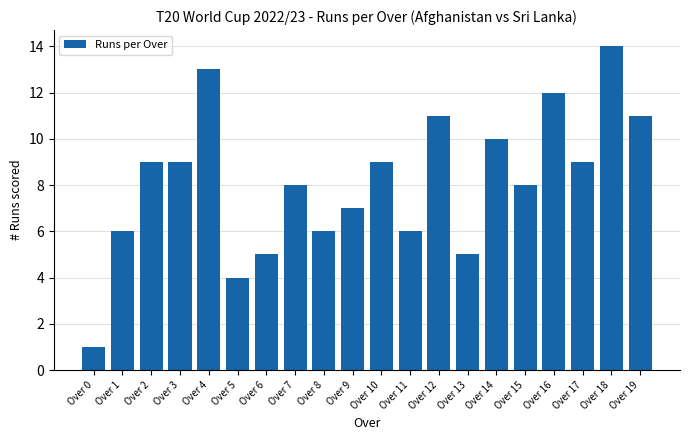

Count the number of categories in the chart.

20